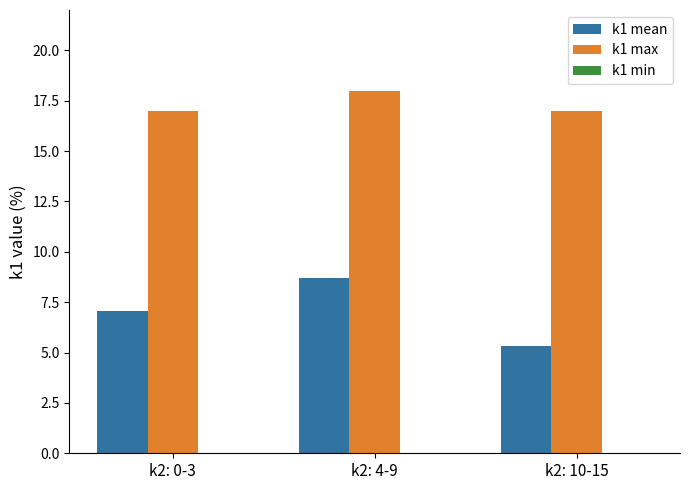

Which series has the largest total across all categories?

k1 max